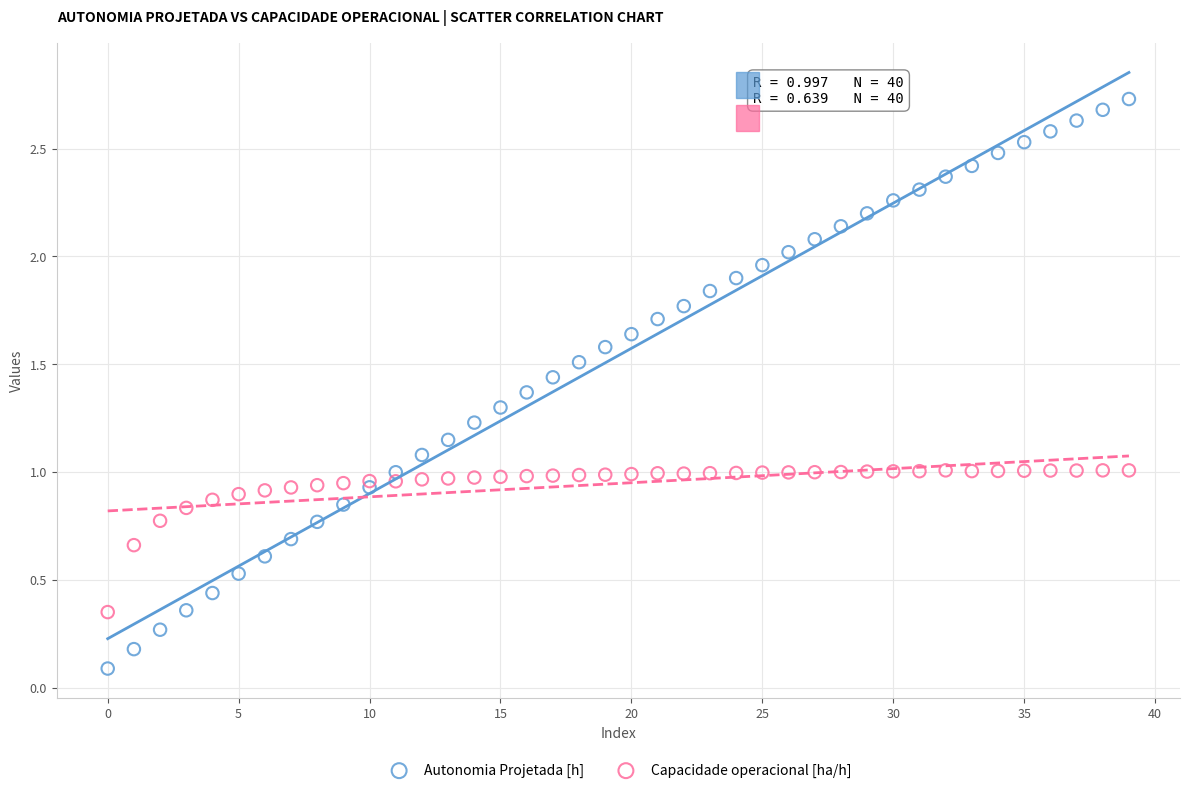

Which series reaches the minimum Y coordinate?

Autonomia Projetada [h]